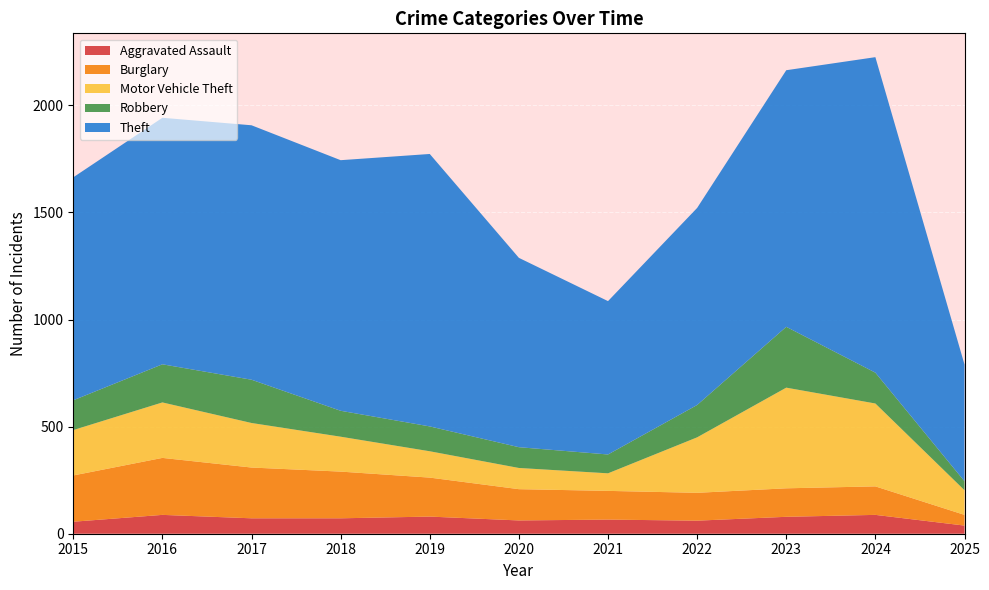

Reading right to left, list all the values displayed in this chart.

Aggravated Assault: 38	88	79	61	66	62	80	72	72	88	56
Burglary: 50	133	133	130	134	146	182	218	237	266	216
Motor Vehicle Theft: 115	387	470	259	82	99	123	163	208	259	212
Robbery: 42	144	284	151	88	97	116	121	202	178	139
Theft: 545	1473	1198	920	716	884	1272	1170	1188	1151	1041